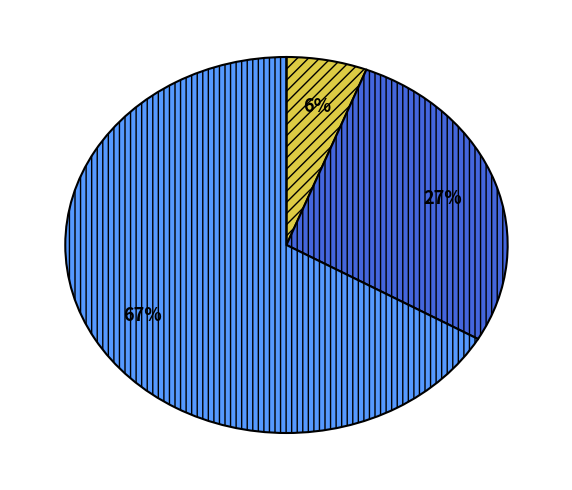

Does any single category account for the majority?

Yes